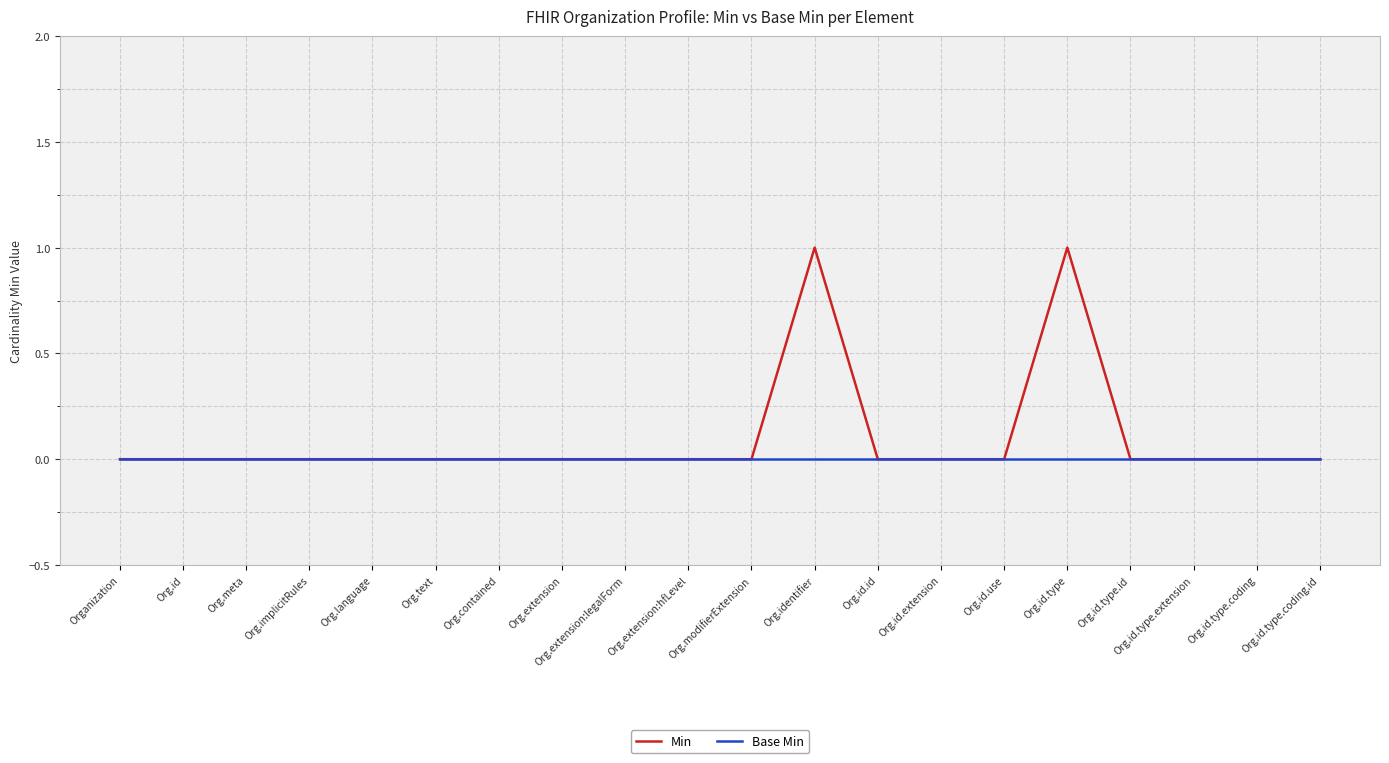

What is the maximum value shown in the chart?

1